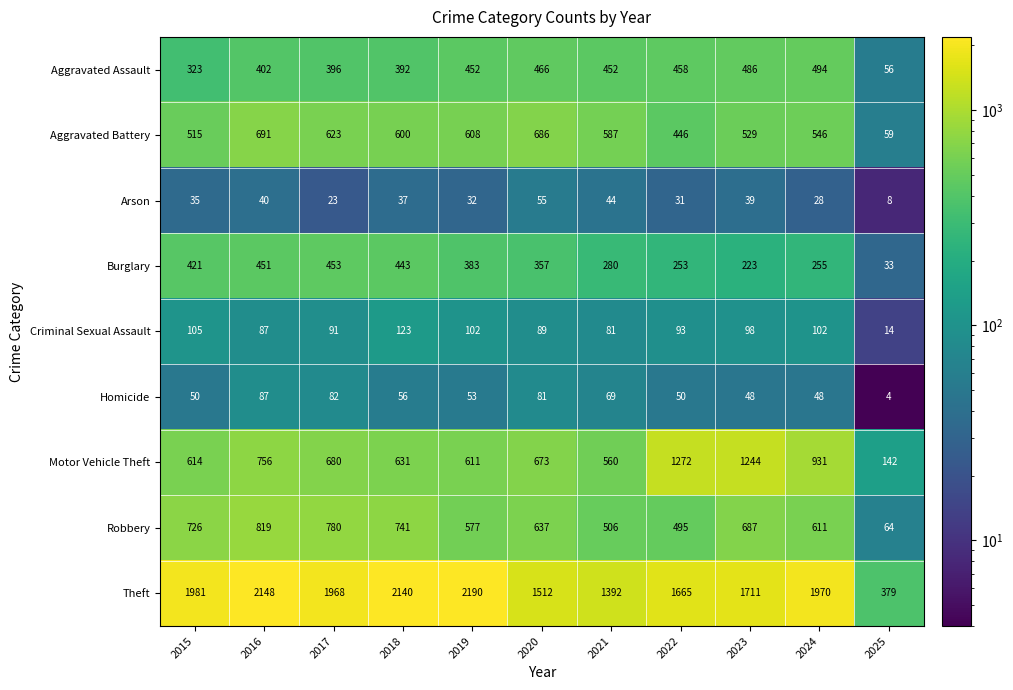

What is the difference between the highest and lowest values at 2017?

1945